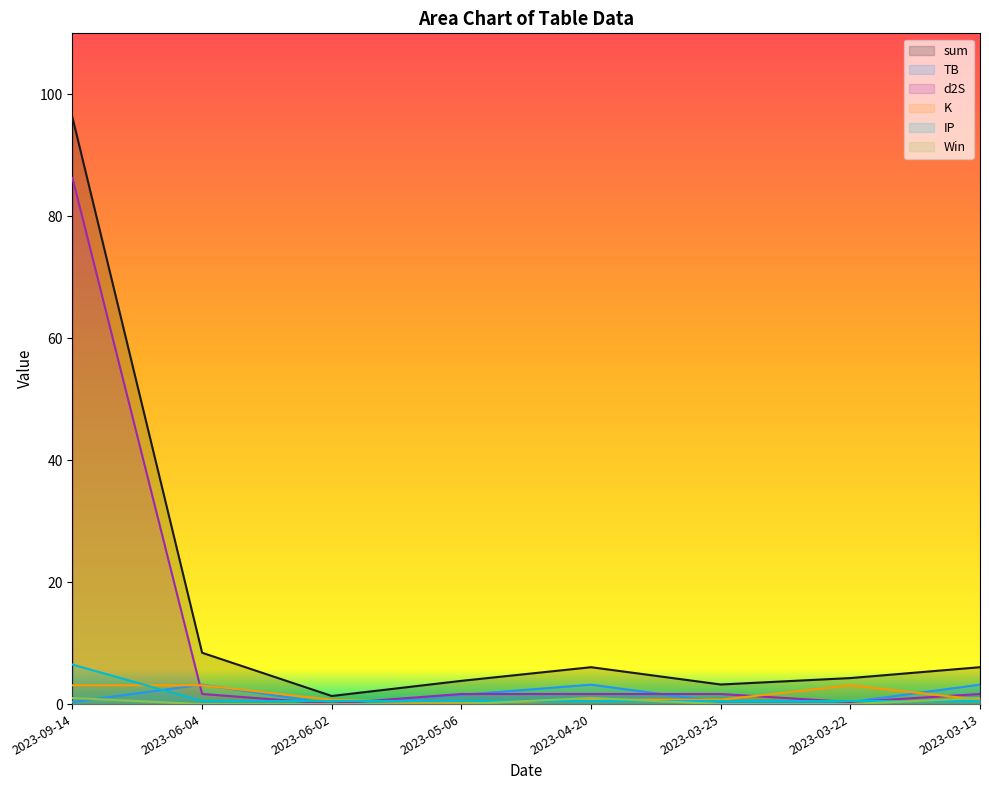

What is the sum of the sum values at 2023-03-13 and 2023-05-06?

9.9